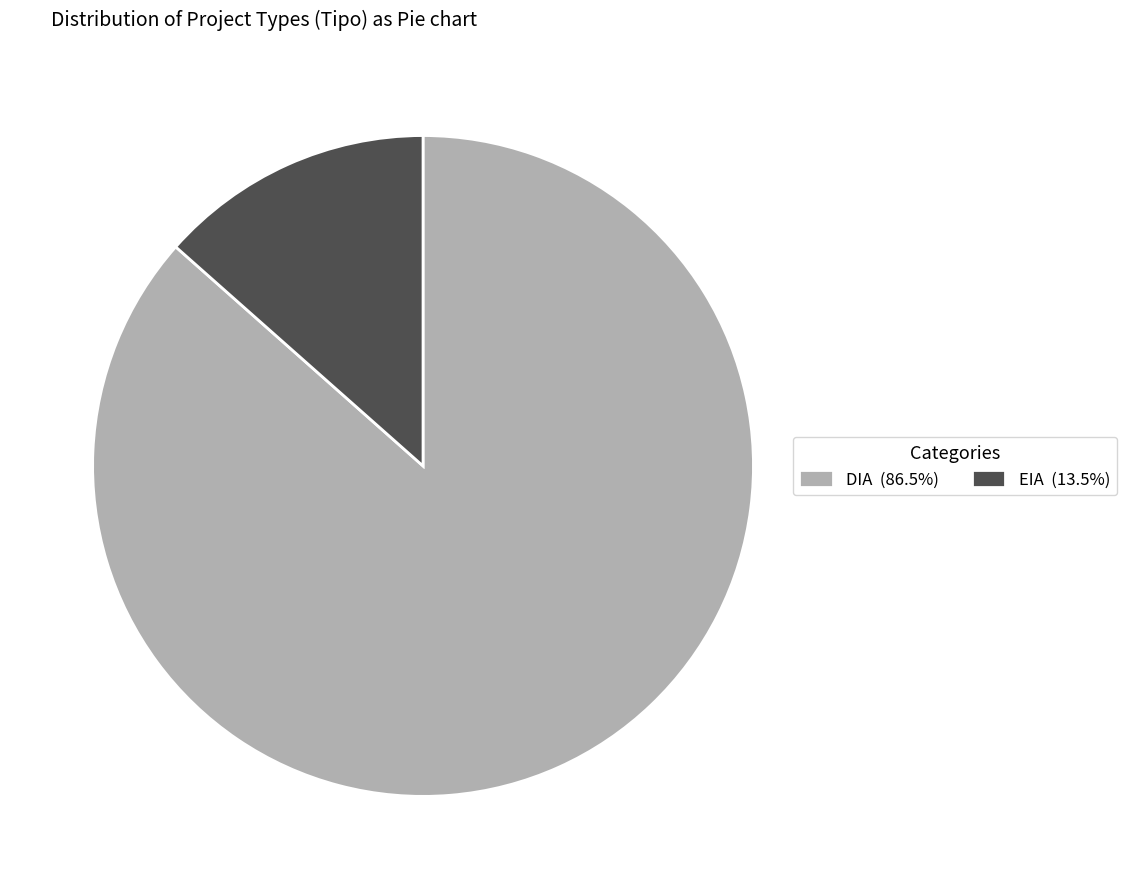

Rank the categories by value from highest to lowest.

DIA, EIA